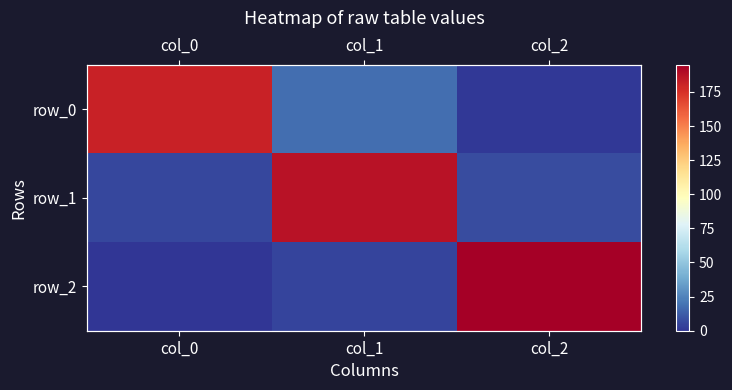

List the labels in order of row_2 value, largest first.

col_2, col_1, col_0